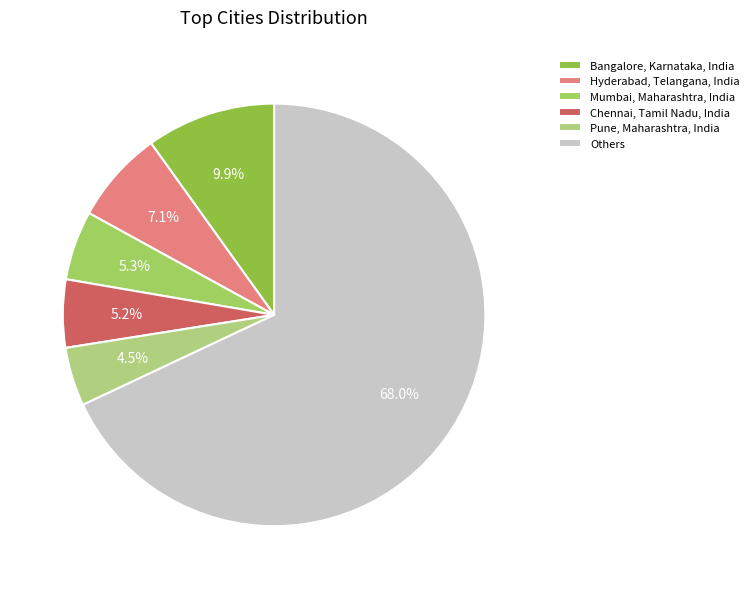

Which slice represents more than half of the pie?

Others